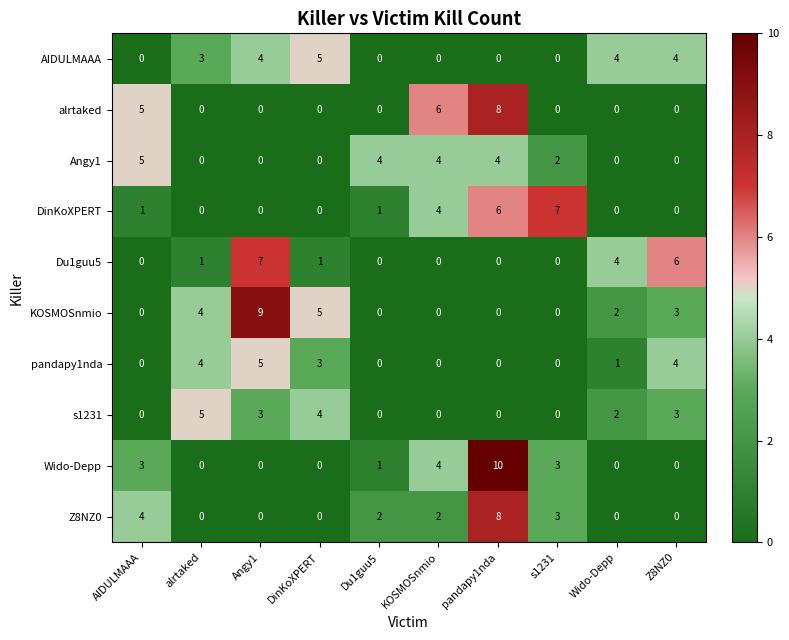

How many categories are shown in the chart?

10